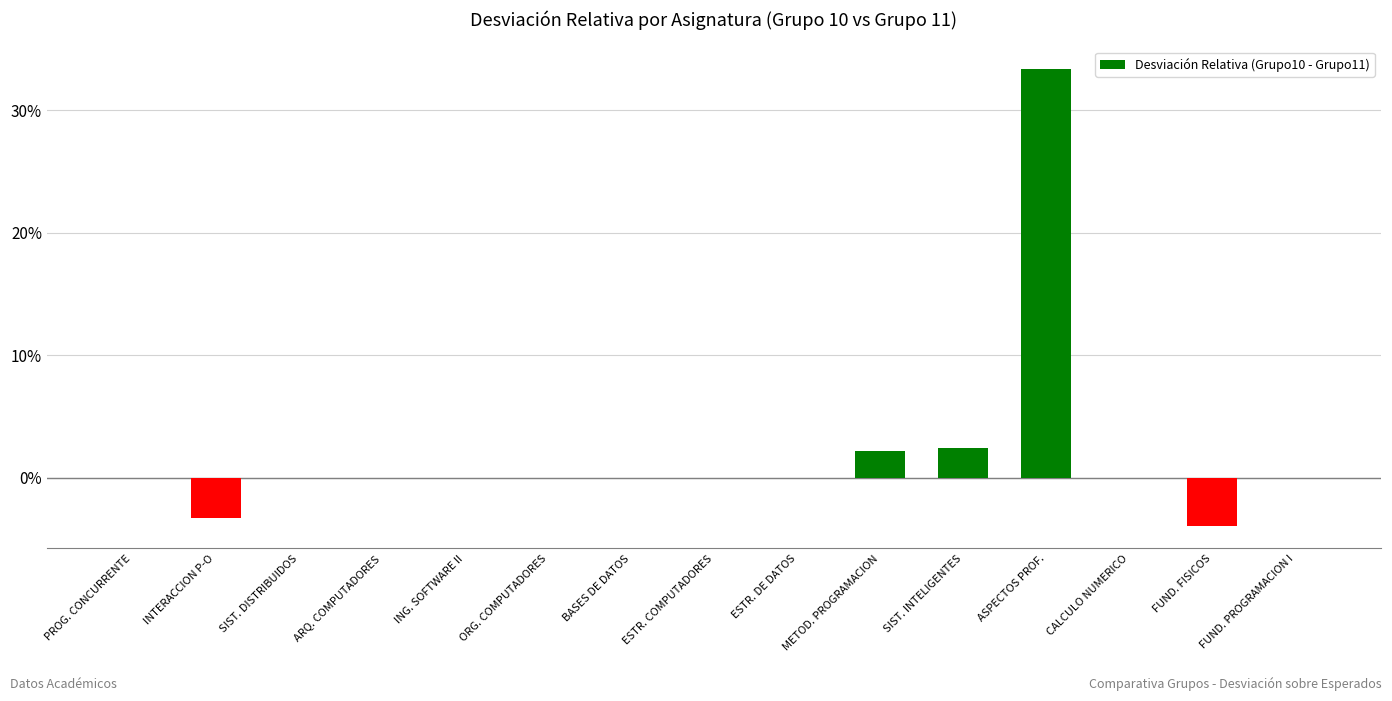

Are the bars horizontal?

No